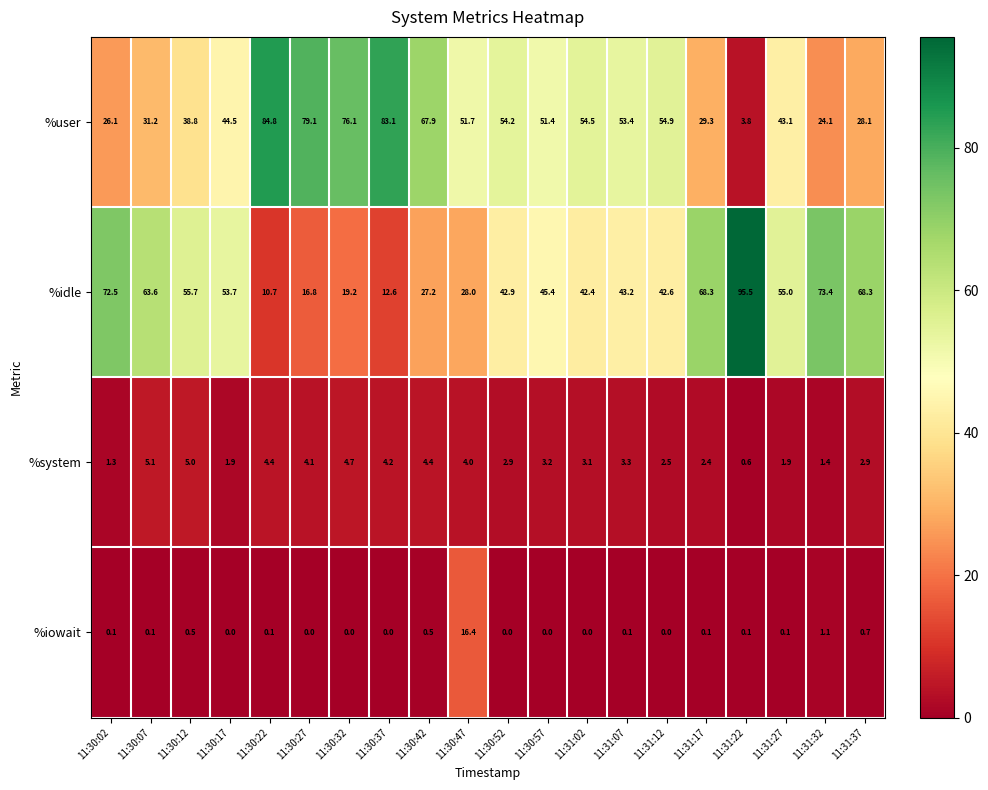

At how many categories does at least one series exceed 67?

10